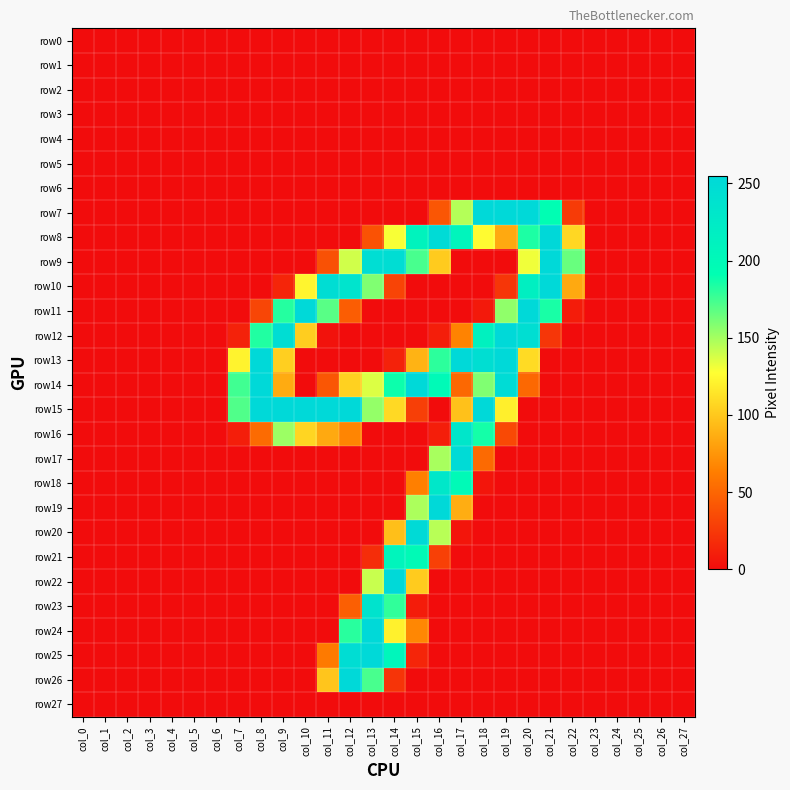

At which category does the chart reach its minimum across all series?

col_0